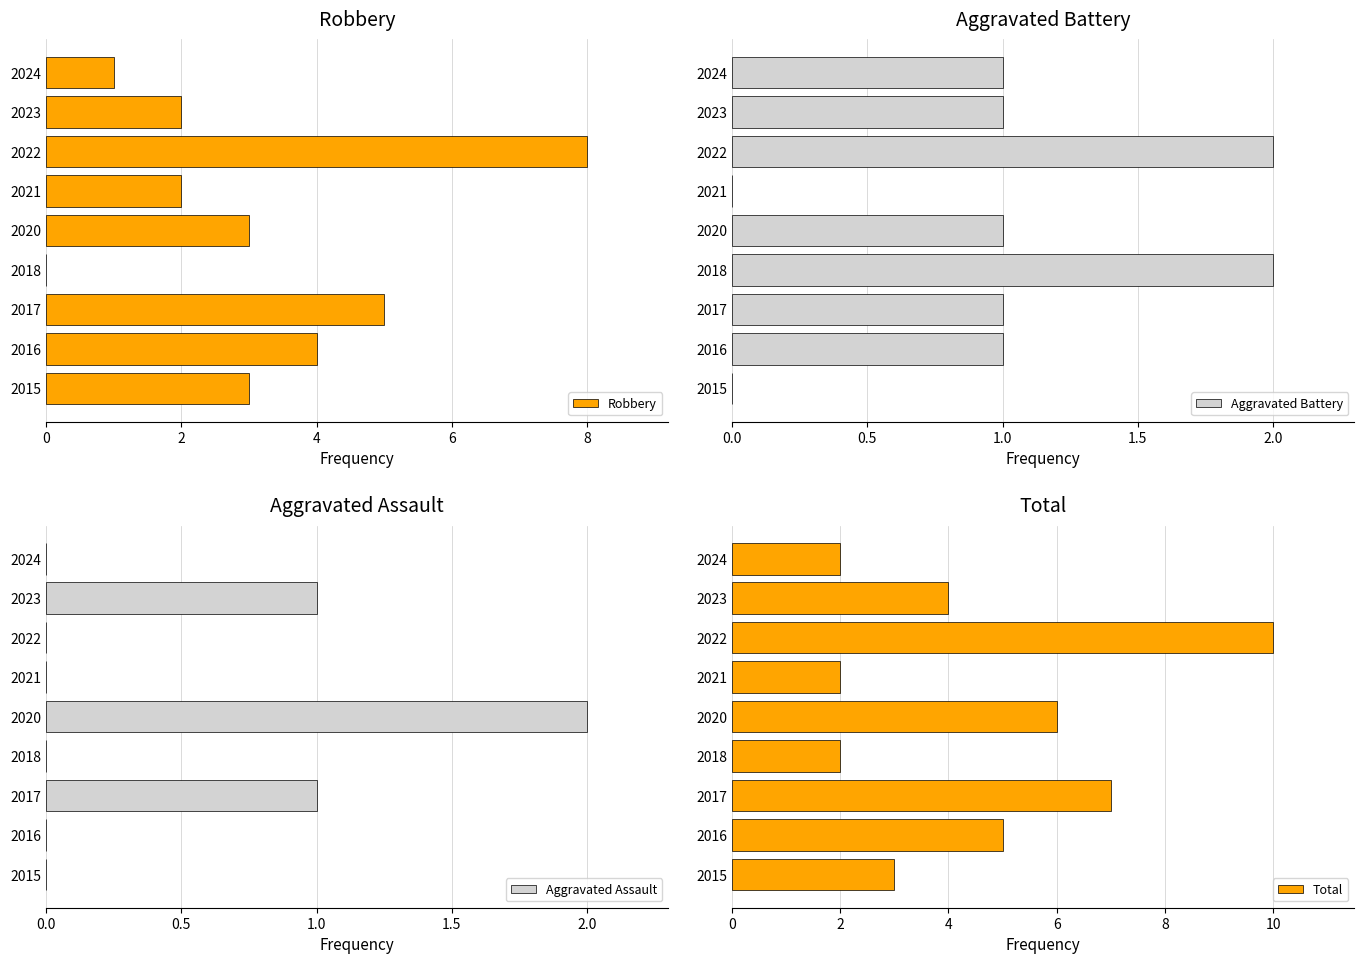

Which category has the highest value in the Robbery series?

2022